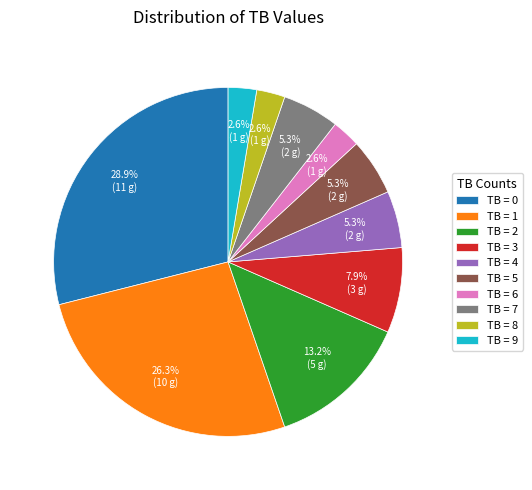

Is there any slice that represents more than half of the pie?

No